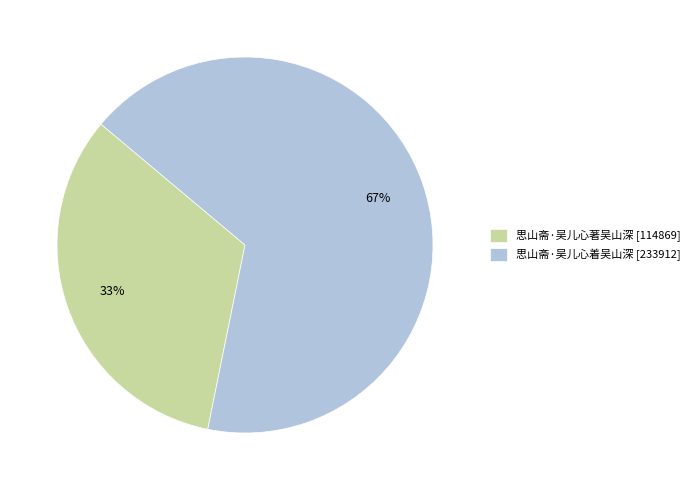

True or false: 思山斋·吴儿心著吴山深 accounts for 33% of the total.

True